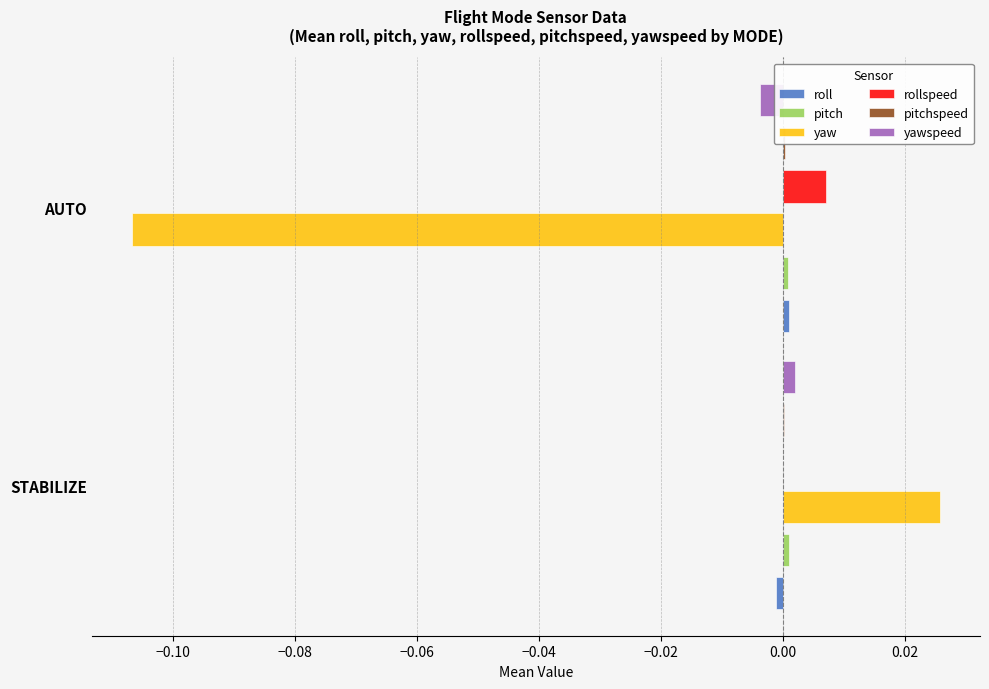

What is the spread (max minus min) of values at AUTO?

0.1